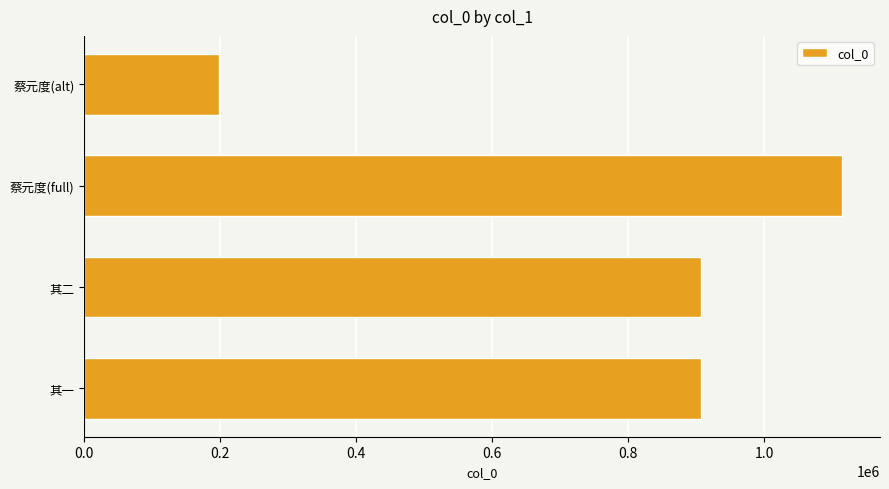

What is the sum of the values at 其二 and 其一?

1813831